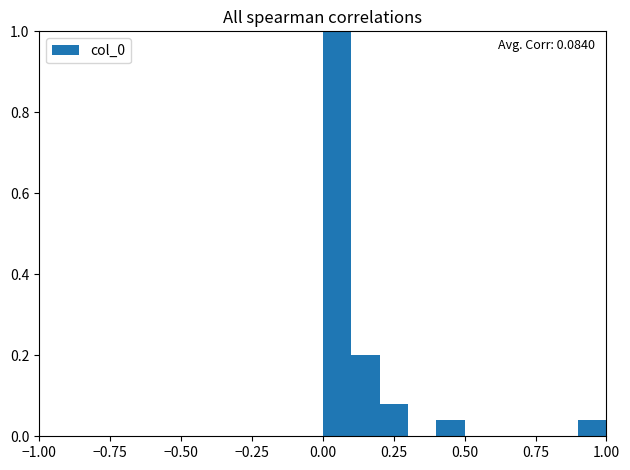

Around what value on the x-axis is the tallest bar? Give the approximate position of its centre, as read against the axis.

0.05